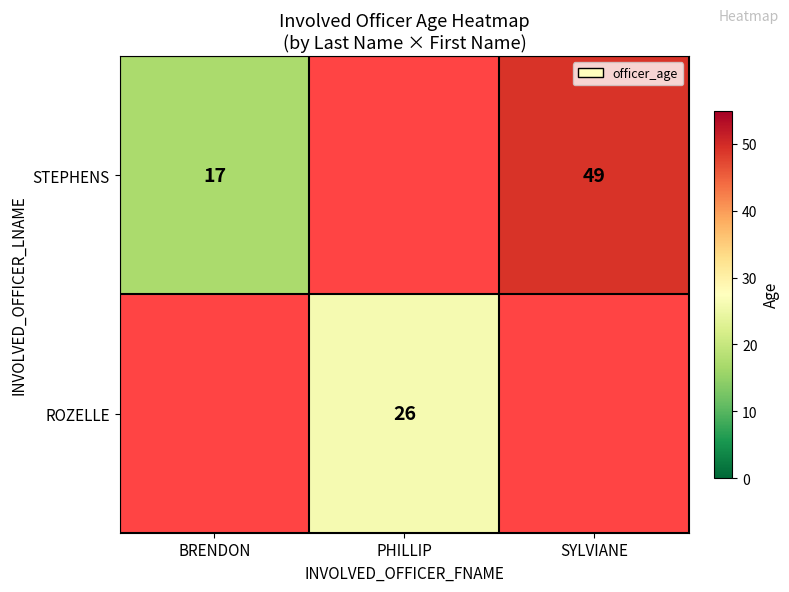

Is the value of STEPHENS at SYLVIANE greater than the value of ROZELLE at PHILLIP?

Yes